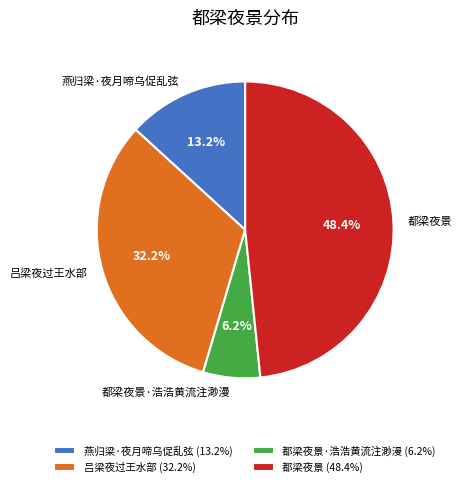

Is there a majority slice in this chart?

No